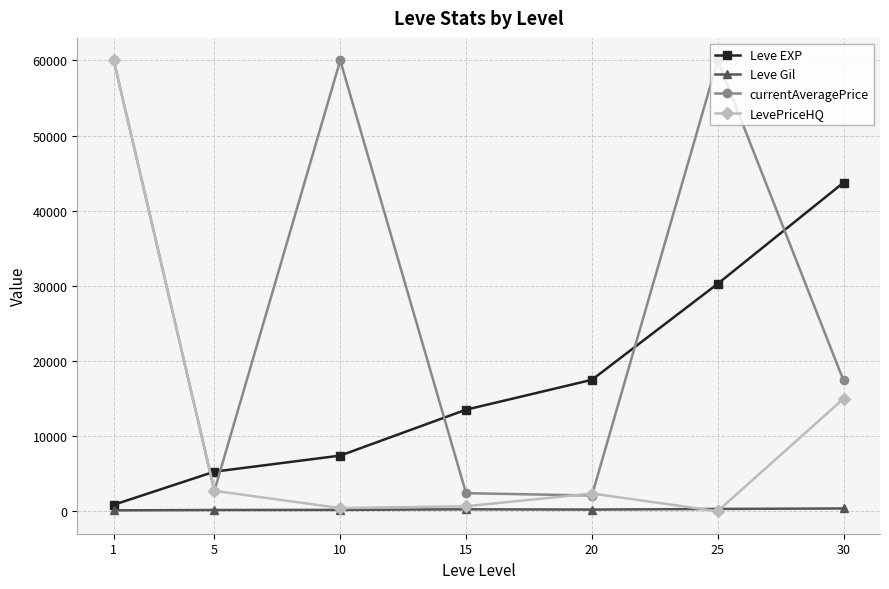

True or false: LevePriceHQ has more than 1 points higher than both neighbors.

False